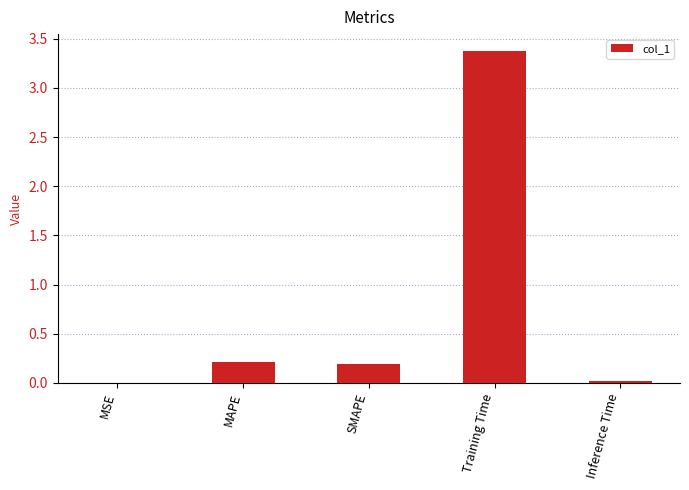

True or false: the data shows 3.4 at Training Time.

True